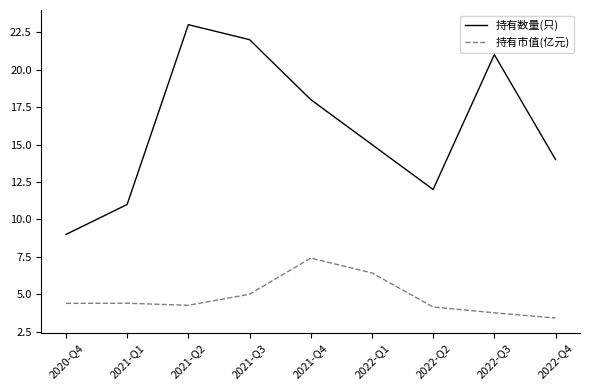

Reading right to left, what are all the values shown in this chart?

持有数量(只): 2022-Q4=14.0	2022-Q3=21.0	2022-Q2=12.0	2022-Q1=15.0	2021-Q4=18.0	2021-Q3=22.0	2021-Q2=23.0	2021-Q1=11.0	2020-Q4=9.0
持有市值(亿元): 2022-Q4=3.4	2022-Q3=3.8	2022-Q2=4.2	2022-Q1=6.4	2021-Q4=7.4	2021-Q3=5.0	2021-Q2=4.3	2021-Q1=4.4	2020-Q4=4.4